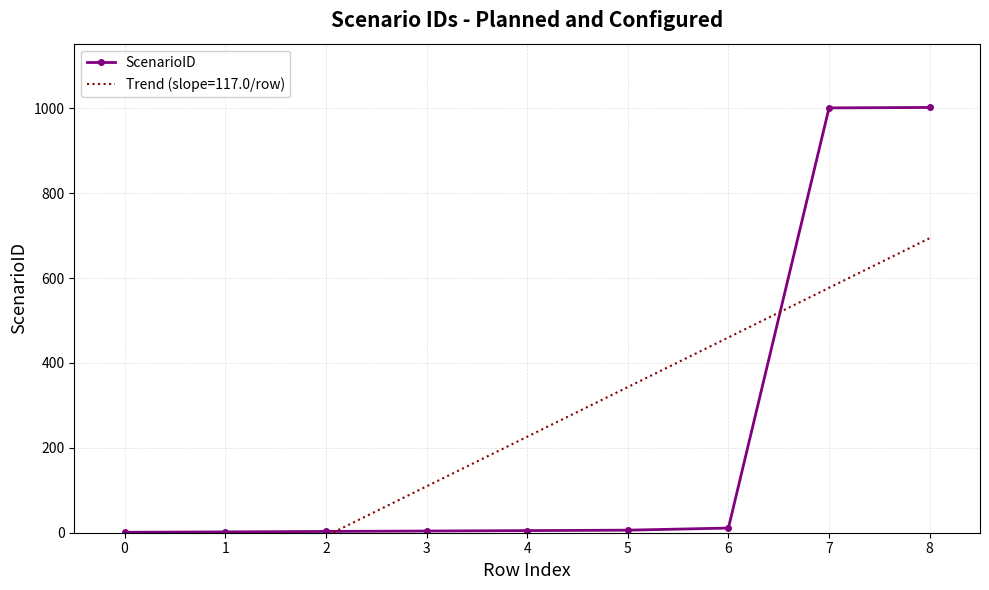

Is it true that ScenarioID equals 1 at 0?

True